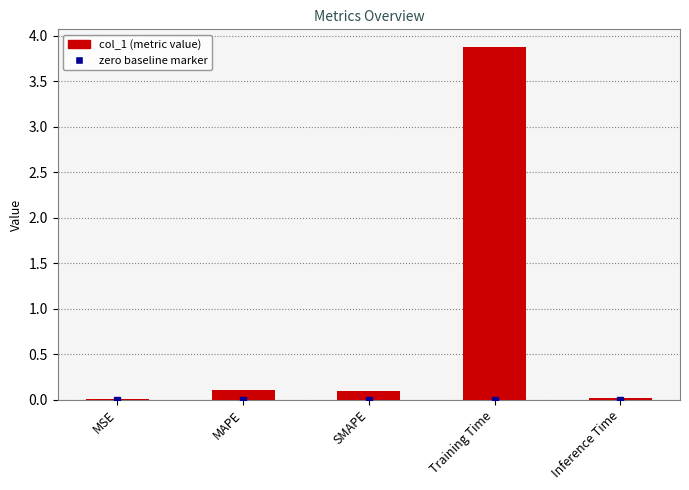

The chart shows a value of 0.0 at Inference Time. True or false?

True